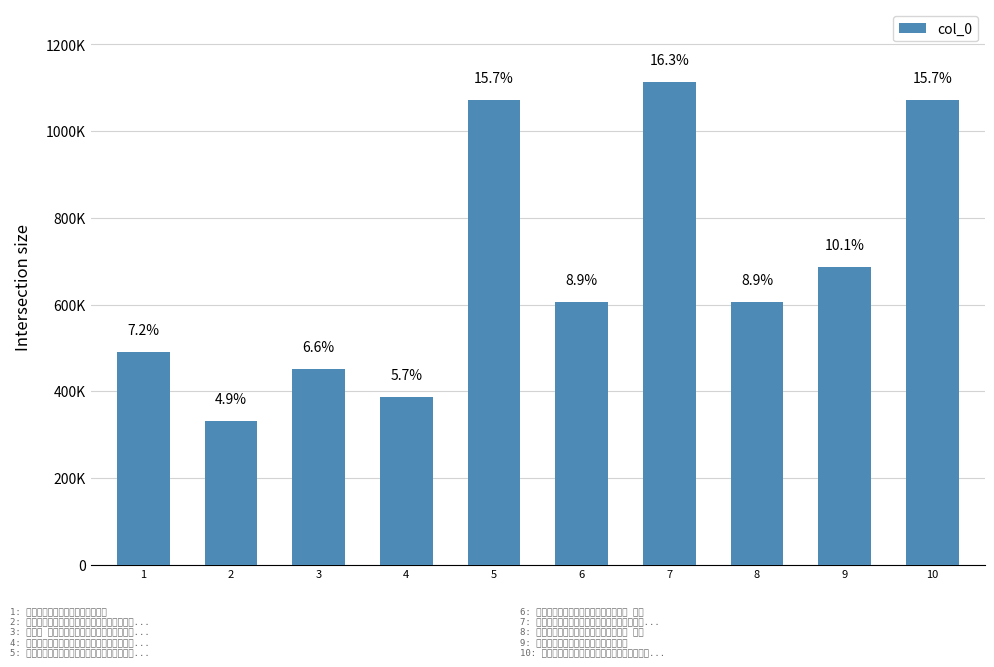

What is the value of the 1st bar from the left?

489442